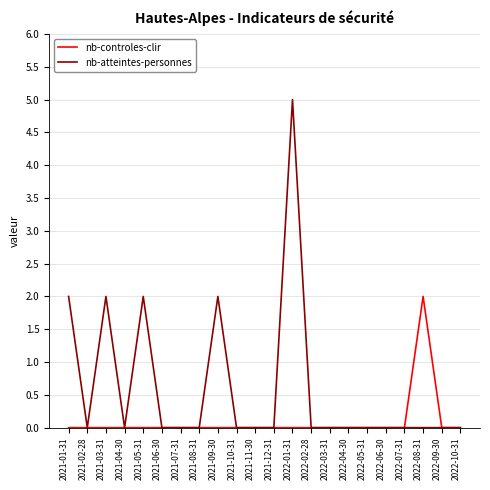

List the series in order of their peak value, lowest first.

nb-controles-clir, nb-atteintes-personnes